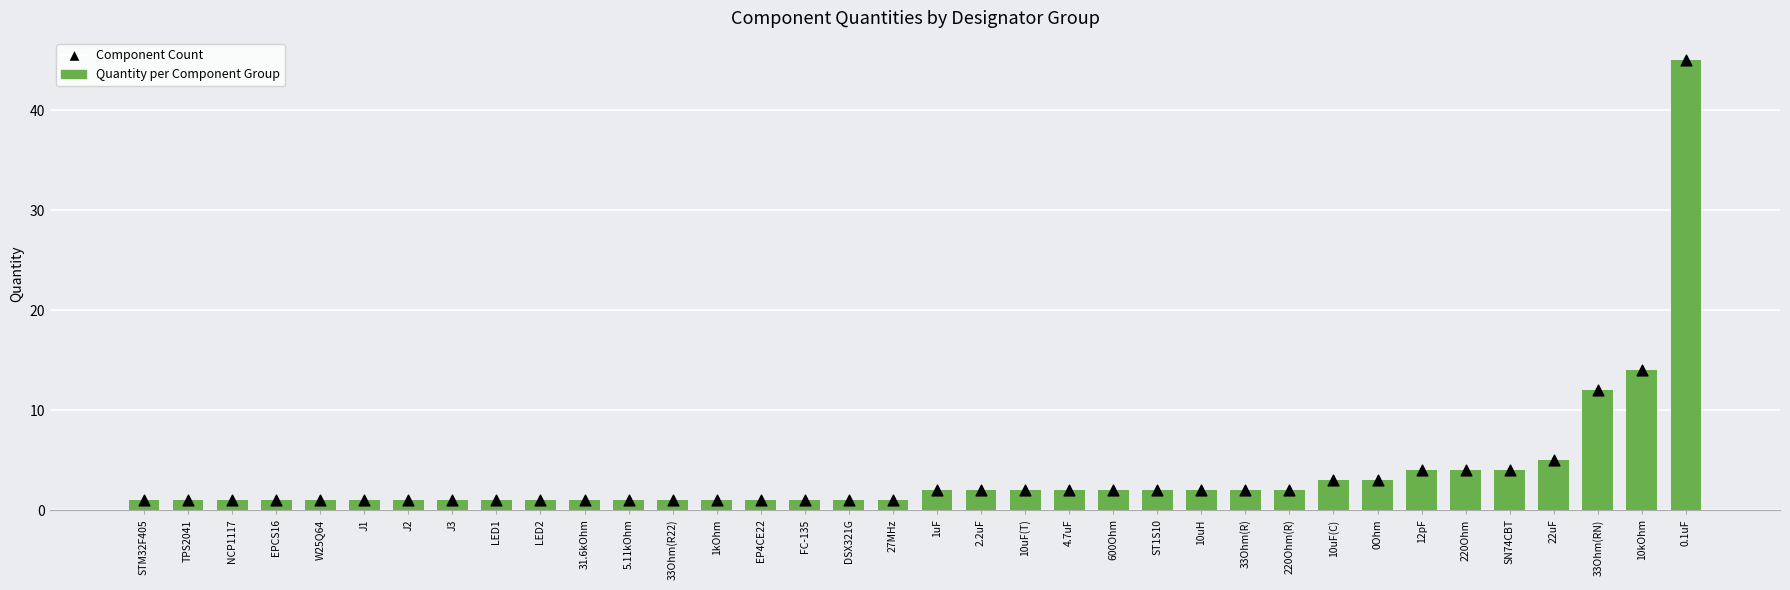

At how many categories does at least one series exceed 22?

1